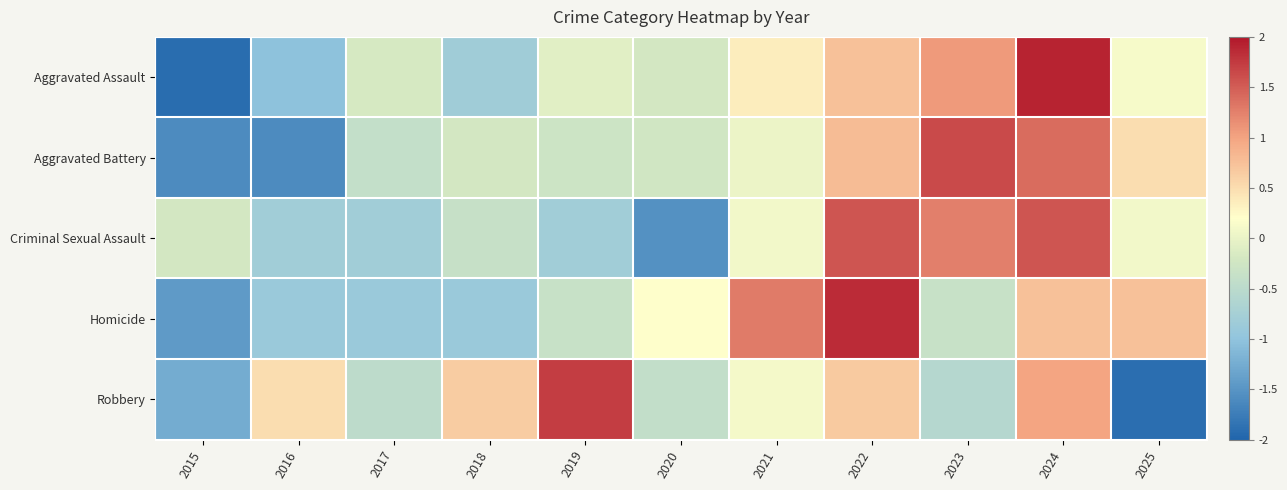

List the series in order of their peak value, lowest first.

Criminal Sexual Assault, Aggravated Battery, Robbery, Homicide, Aggravated Assault